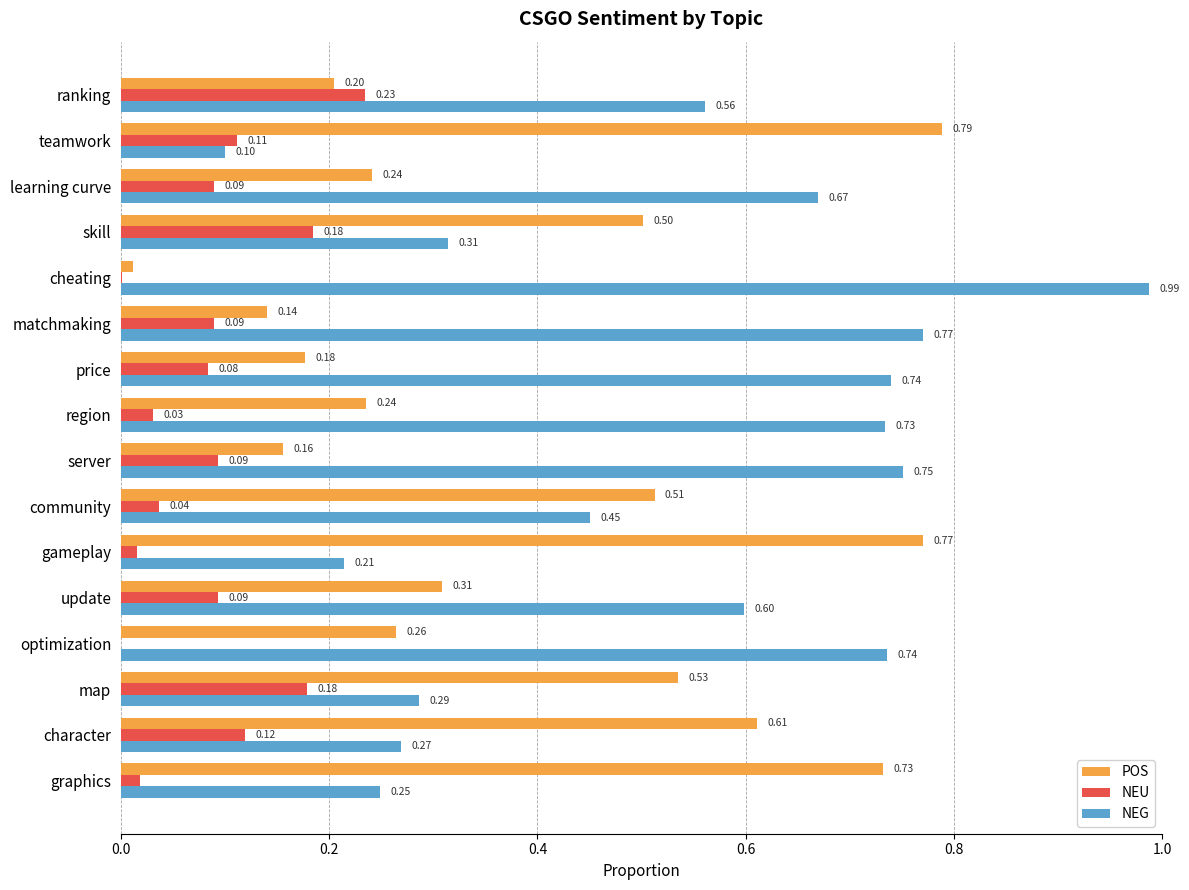

Is the value of POS at server greater than the value of NEU at skill?

No